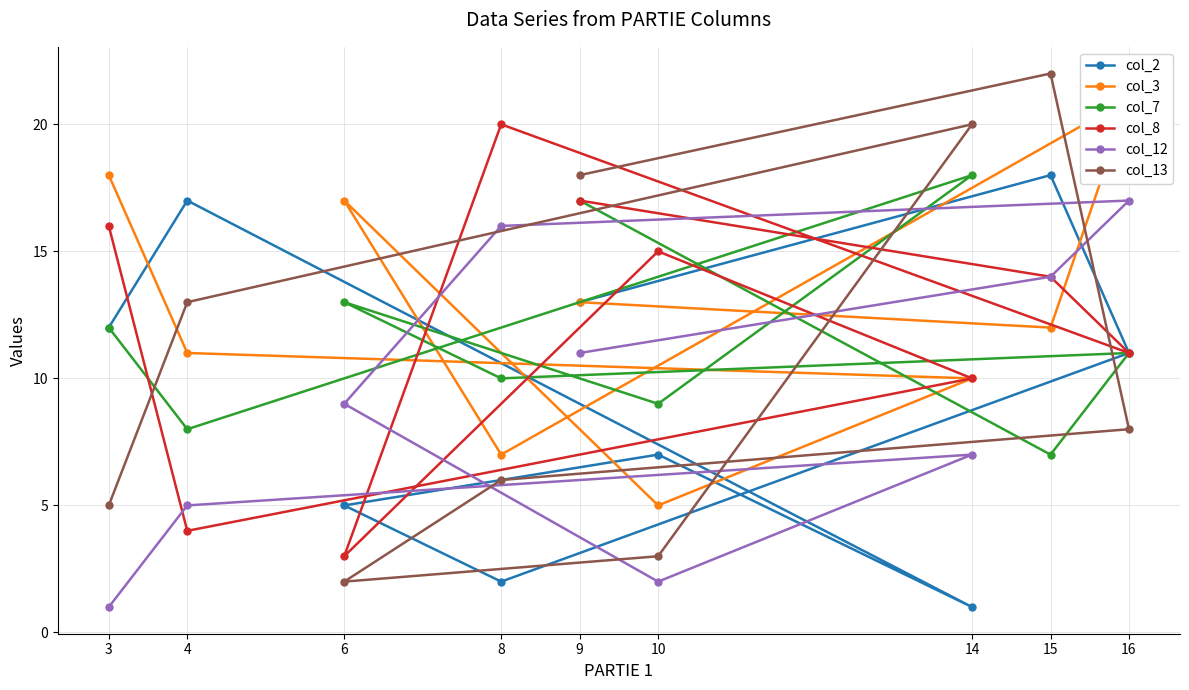

Which series ends up on top after the final intersection of col_13 and col_2?

col_13